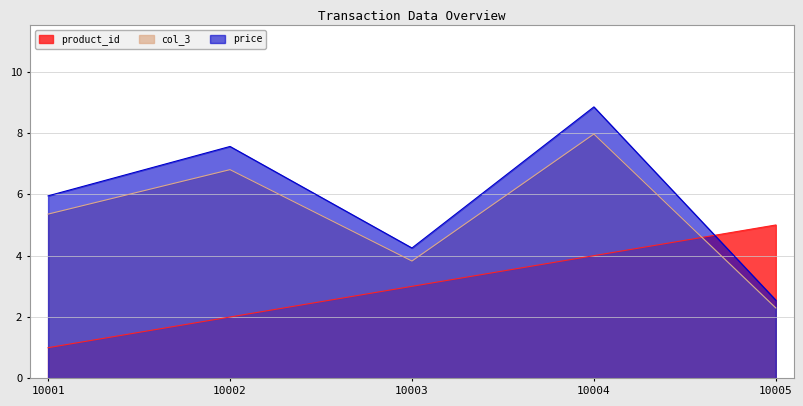

The price series shows 7.6 at 10002. True or false?

True